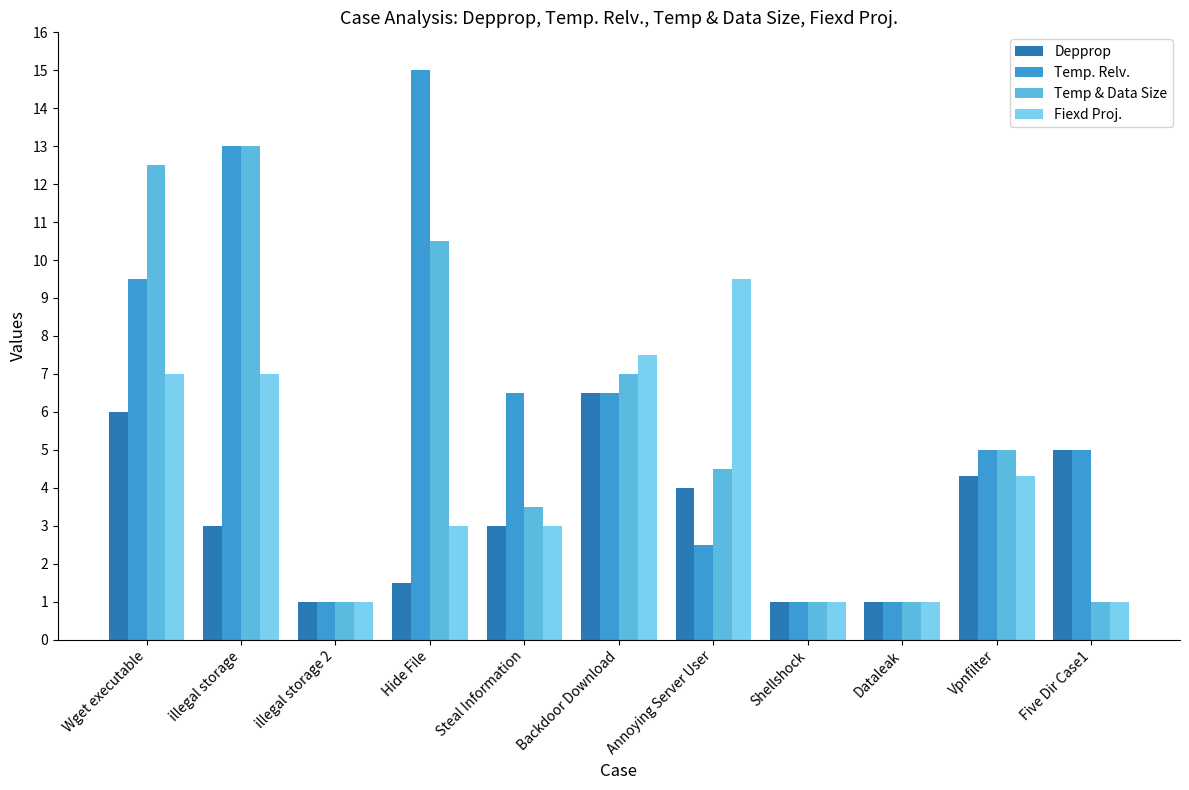

At which category does the chart reach its peak across all series?

Hide File